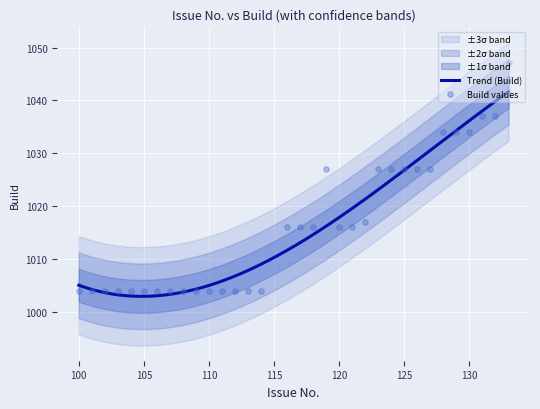

What is the change in value from 109 to 127?

+23